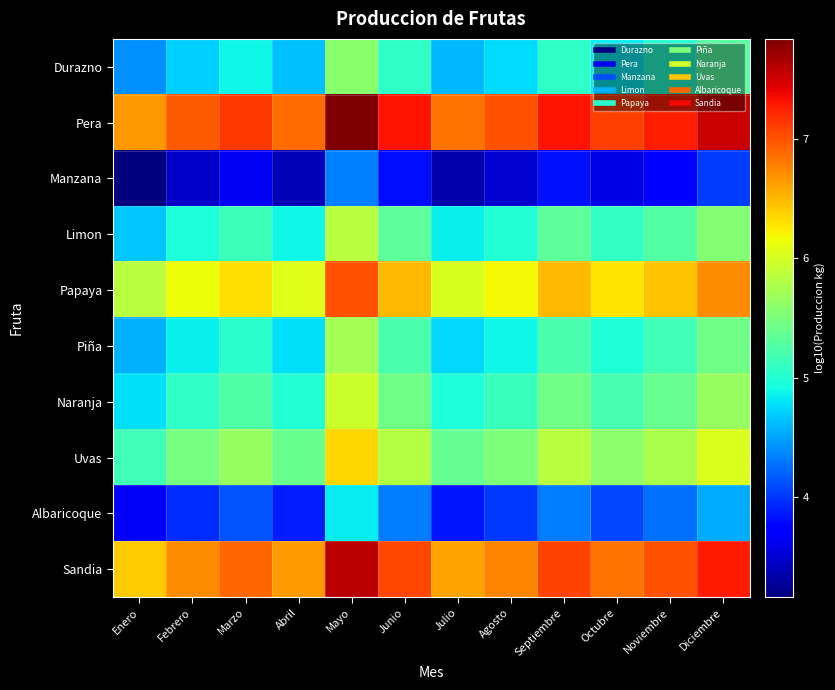

Reading left to right, what are all the values shown in this chart?

Durazno: Enero=4.4	Febrero=4.7	Marzo=4.9	Abril=4.6	Mayo=5.6	Junio=5.1	Julio=4.6	Agosto=4.8	Septiembre=5.1	Octubre=4.8	Noviembre=5.0	Diciembre=5.3
Pera: Enero=6.7	Febrero=7.0	Marzo=7.1	Abril=6.9	Mayo=7.8	Junio=7.3	Julio=6.9	Agosto=7.0	Septiembre=7.3	Octubre=7.1	Noviembre=7.3	Diciembre=7.5
Manzana: Enero=3.2	Febrero=3.5	Marzo=3.6	Abril=3.4	Mayo=4.3	Junio=3.8	Julio=3.4	Agosto=3.5	Septiembre=3.8	Octubre=3.6	Noviembre=3.8	Diciembre=4.0
Limon: Enero=4.7	Febrero=5.0	Marzo=5.1	Abril=4.9	Mayo=5.8	Junio=5.3	Julio=4.9	Agosto=5.0	Septiembre=5.3	Octubre=5.1	Noviembre=5.3	Diciembre=5.5
Papaya: Enero=5.8	Febrero=6.1	Marzo=6.3	Abril=6.1	Mayo=7.0	Junio=6.5	Julio=6.0	Agosto=6.2	Septiembre=6.5	Octubre=6.3	Noviembre=6.4	Diciembre=6.7
Piña: Enero=4.6	Febrero=4.9	Marzo=5.0	Abril=4.8	Mayo=5.7	Junio=5.2	Julio=4.7	Agosto=4.9	Septiembre=5.2	Octubre=5.0	Noviembre=5.2	Diciembre=5.4
Naranja: Enero=4.8	Febrero=5.1	Marzo=5.3	Abril=5.0	Mayo=6.0	Junio=5.4	Julio=5.0	Agosto=5.1	Septiembre=5.4	Octubre=5.2	Noviembre=5.4	Diciembre=5.7
Uvas: Enero=5.2	Febrero=5.5	Marzo=5.6	Abril=5.4	Mayo=6.3	Junio=5.8	Julio=5.4	Agosto=5.5	Septiembre=5.8	Octubre=5.6	Noviembre=5.8	Diciembre=6.0
Albaricoque: Enero=3.7	Febrero=4.0	Marzo=4.1	Abril=3.9	Mayo=4.8	Junio=4.3	Julio=3.9	Agosto=4.0	Septiembre=4.3	Octubre=4.1	Noviembre=4.3	Diciembre=4.5
Sandia: Enero=6.4	Febrero=6.7	Marzo=6.9	Abril=6.6	Mayo=7.6	Junio=7.1	Julio=6.6	Agosto=6.8	Septiembre=7.1	Octubre=6.8	Noviembre=7.0	Diciembre=7.3